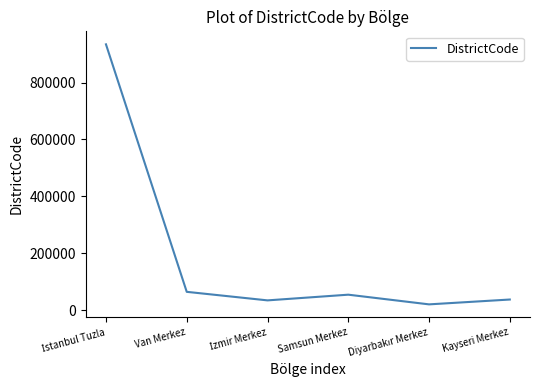

The value at Kayseri Merkez is 38001. True or false?

True